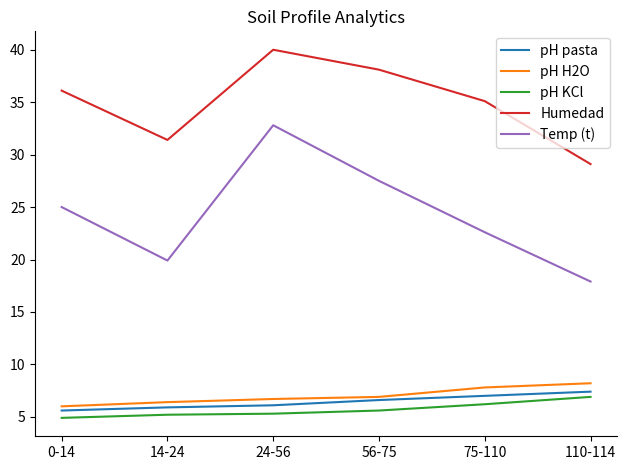

True or false: Humedad and pH H2O cross at least once.

False